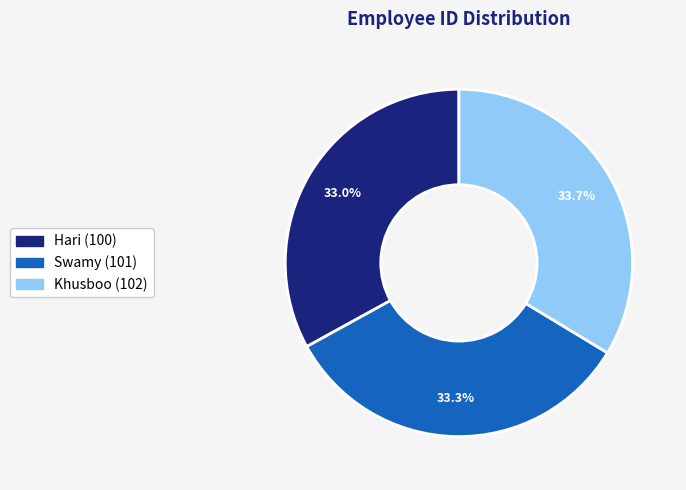

What percentage do Khusboo and Hari together represent?

66.7%